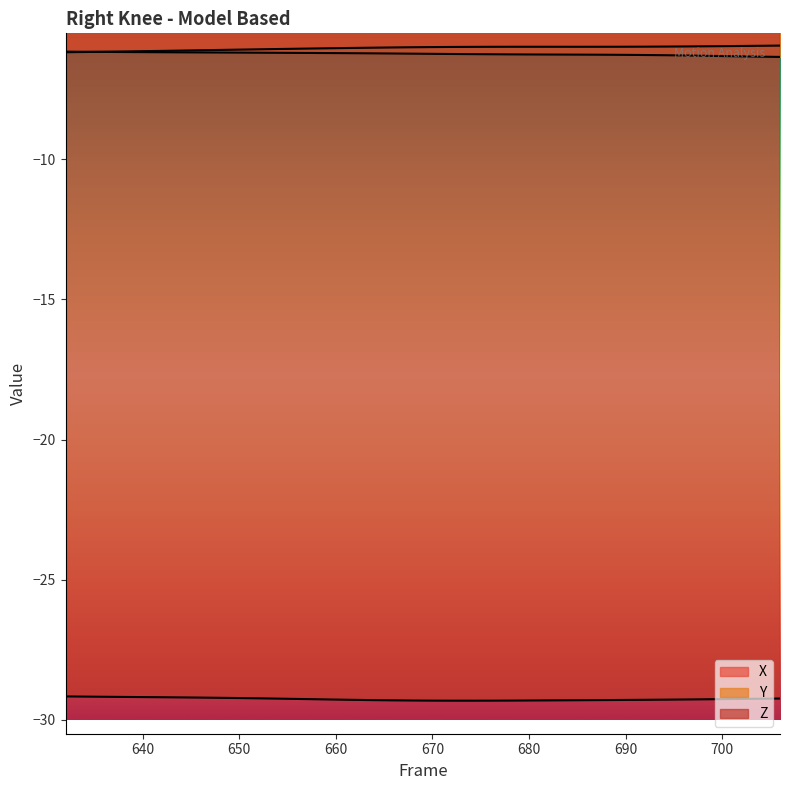

At how many categories does at least one series exceed -15?

38